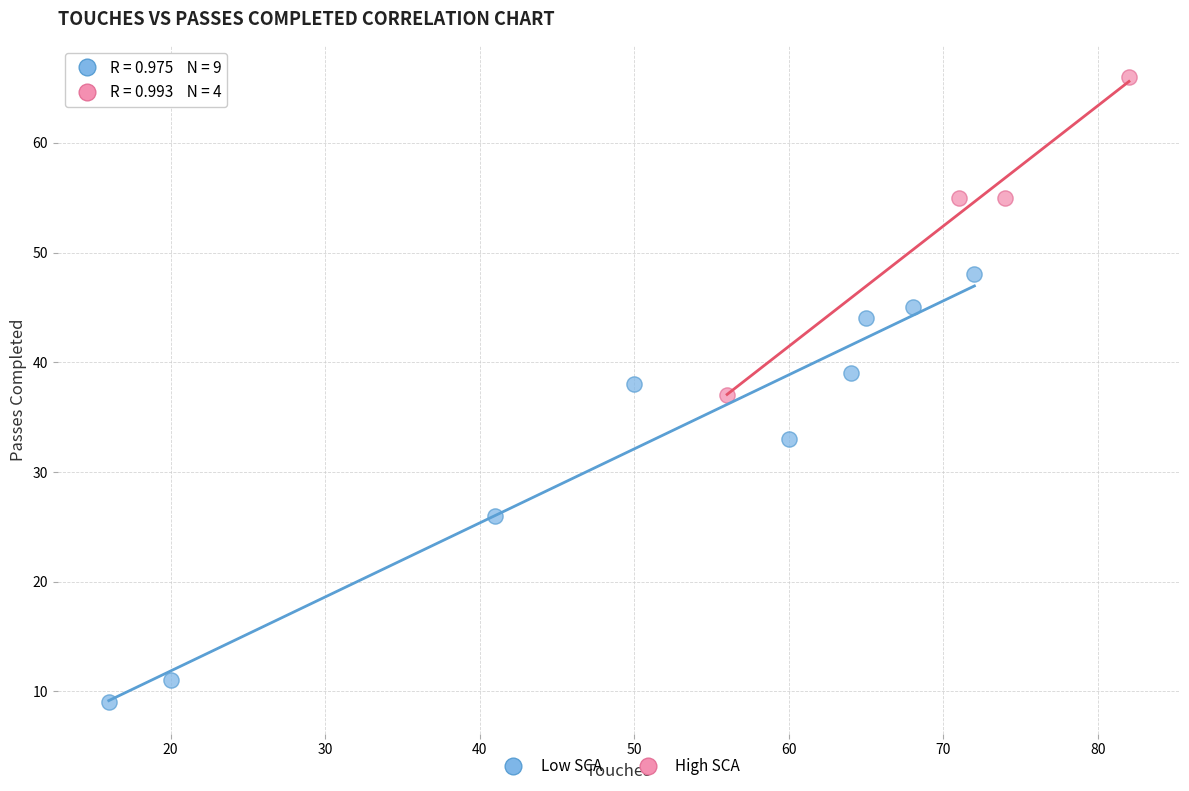

Which series has the widest spread of Y values?

Low SCA